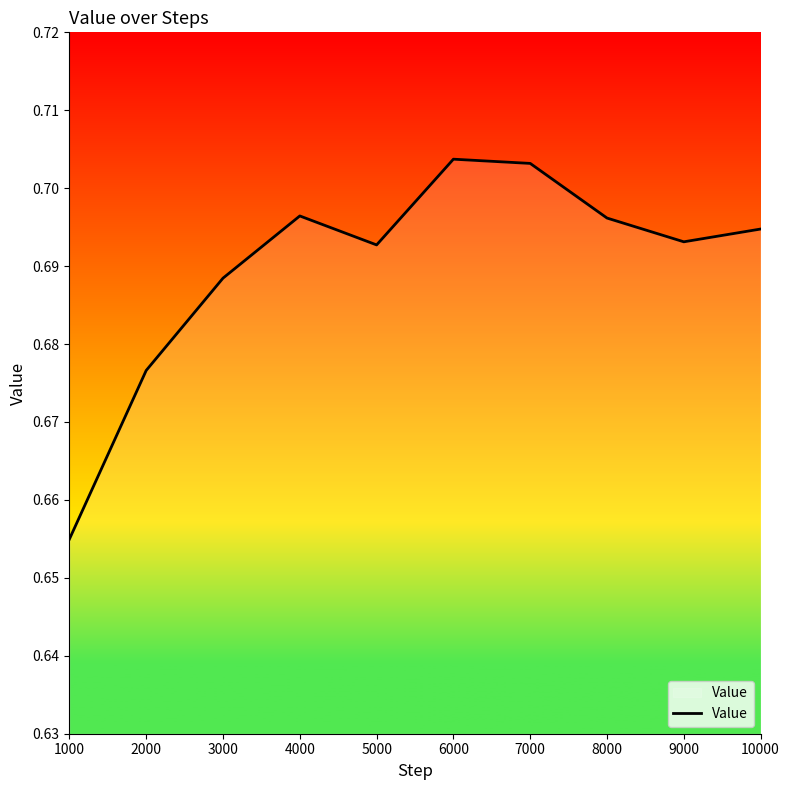

Where is the first local minimum?

5000